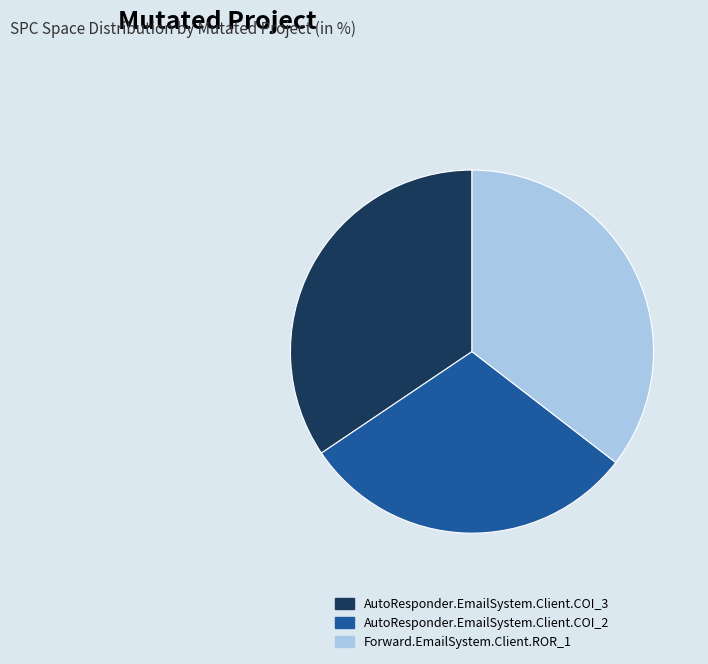

Is there any slice that represents more than half of the pie?

No